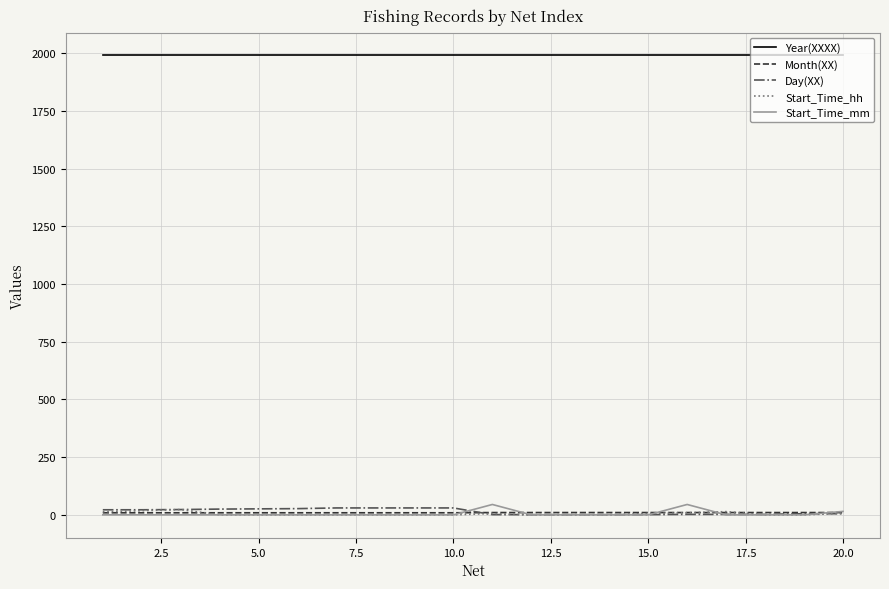

True or false: Start_Time_mm and Year(XXXX) intersect in this chart.

False